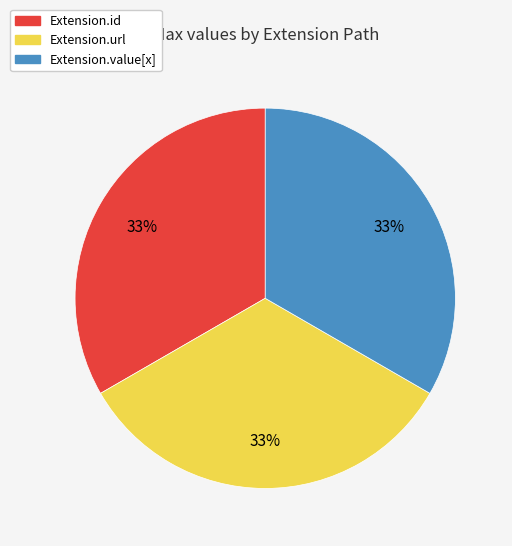

To the nearest percent, what is the average slice percentage?

33%